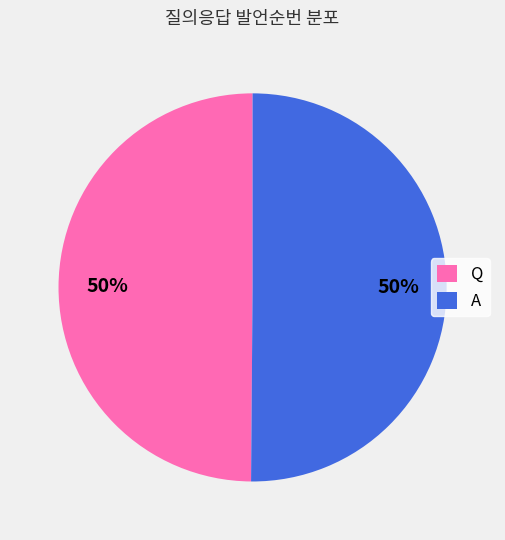

Do A and Q together represent more than half of the pie?

Yes